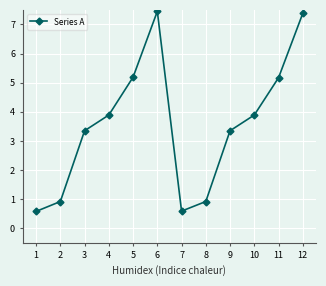

Reading right to left, what are all the values shown in this chart?

7.4	5.2	3.9	3.4	0.9	0.6	7.5	5.2	3.9	3.4	0.9	0.6